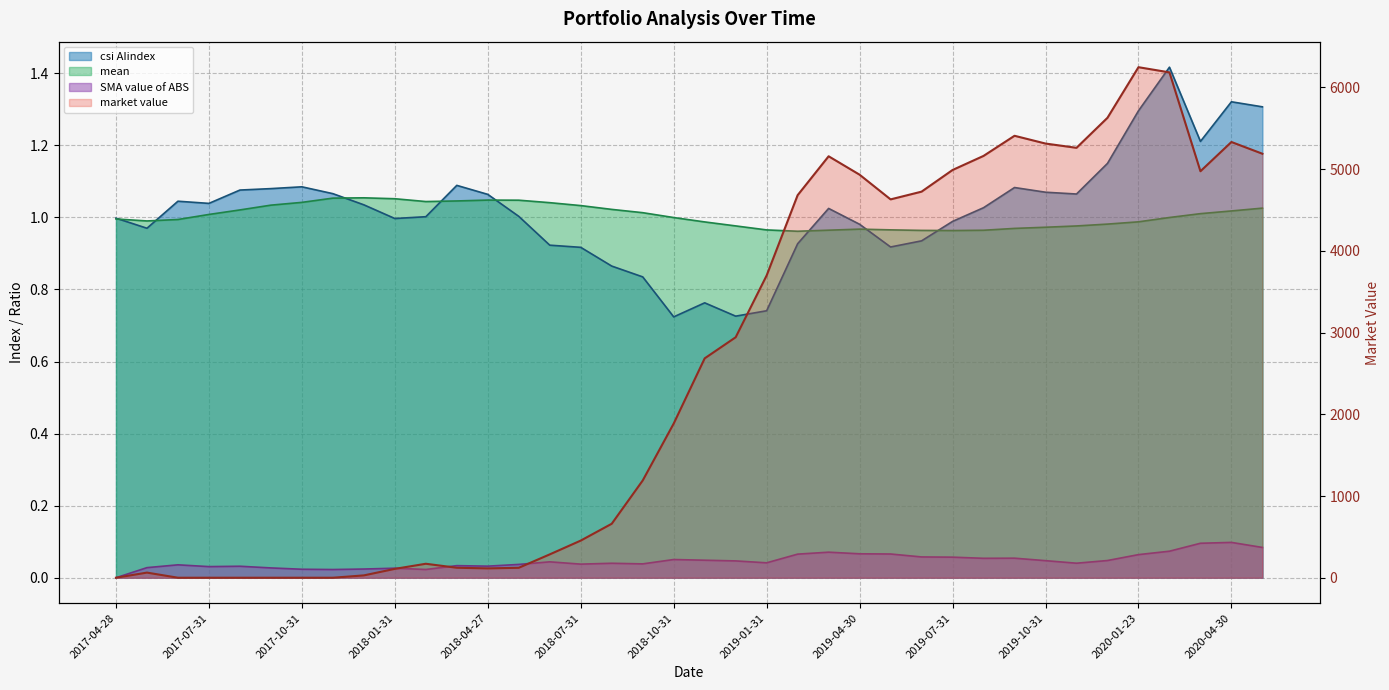

What is the highest value of the csi AIindex series?

1.4